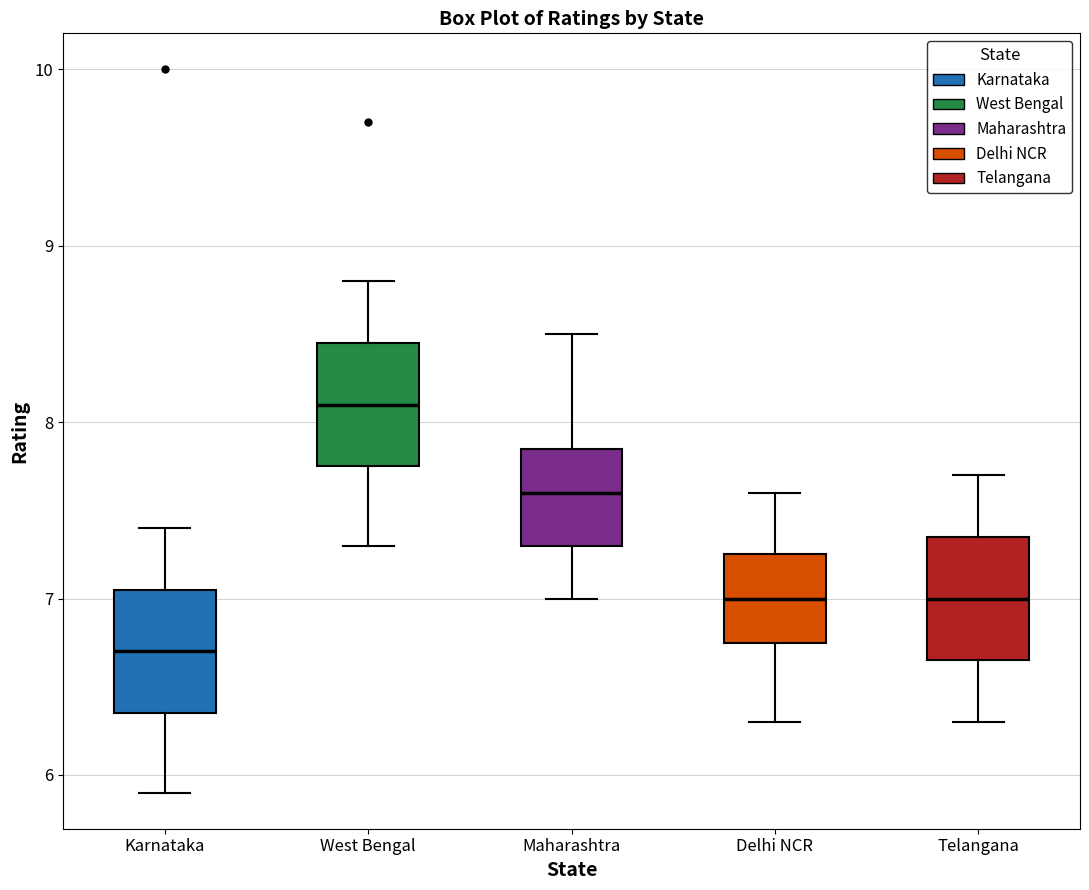

Which box has the lowest median line?

Karnataka